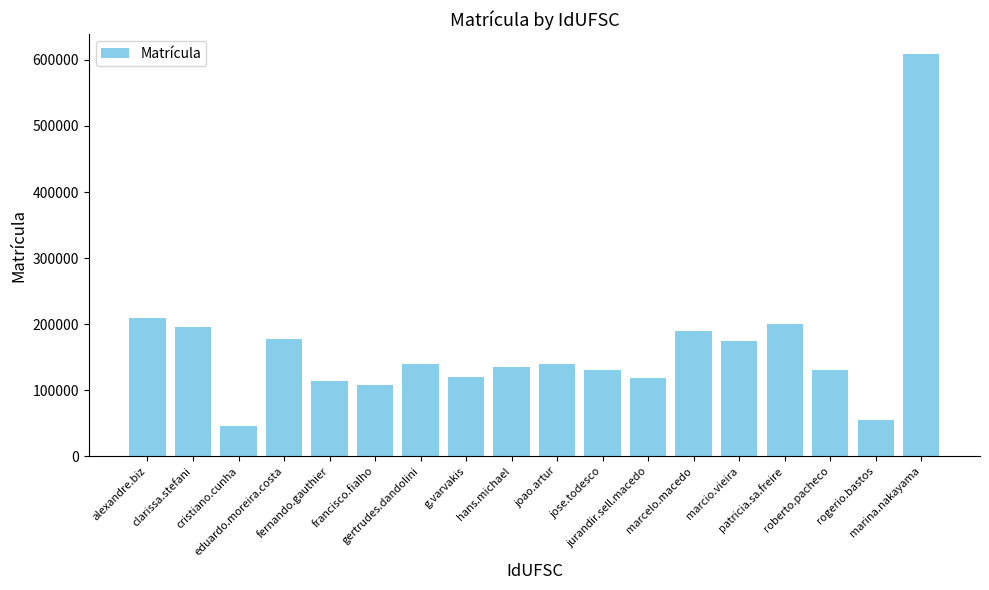

Which category has the highest value across all series?

marina.nakayama